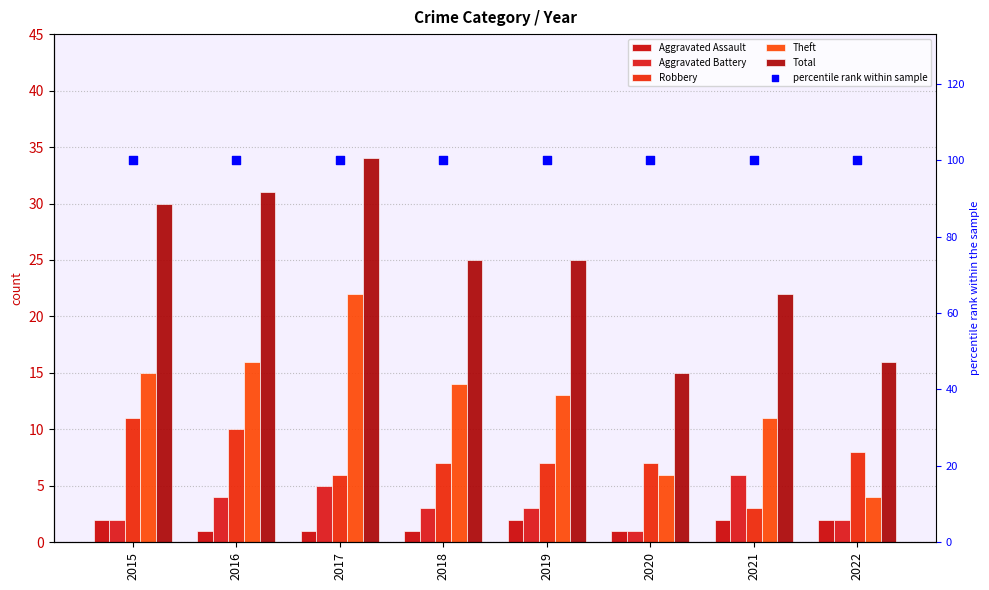

At which category is the sum across all series the highest?

2017